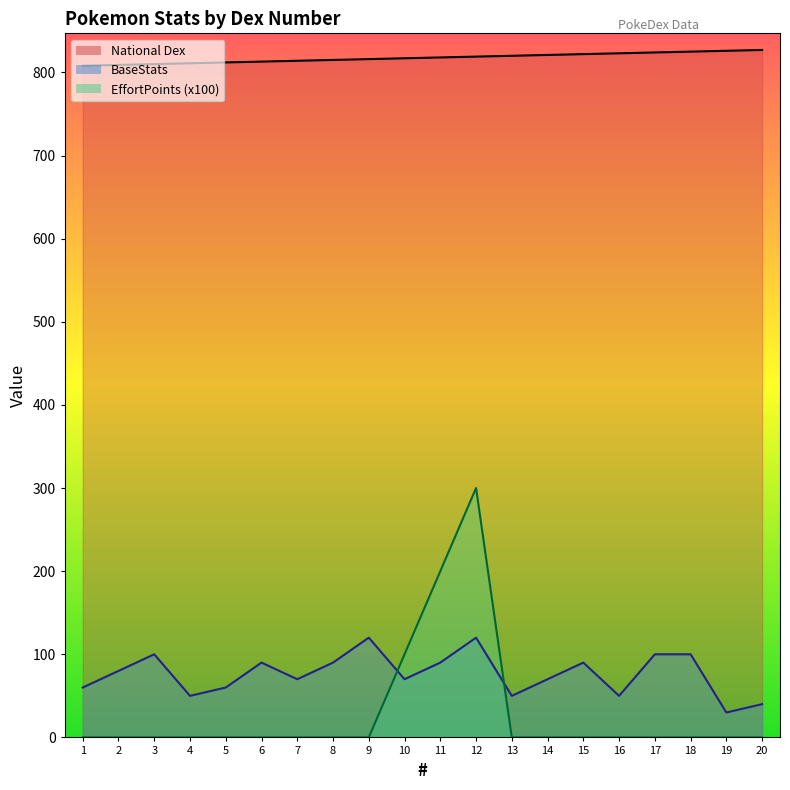

What are all the series names shown in the legend?

National Dex, BaseStats, EffortPoints